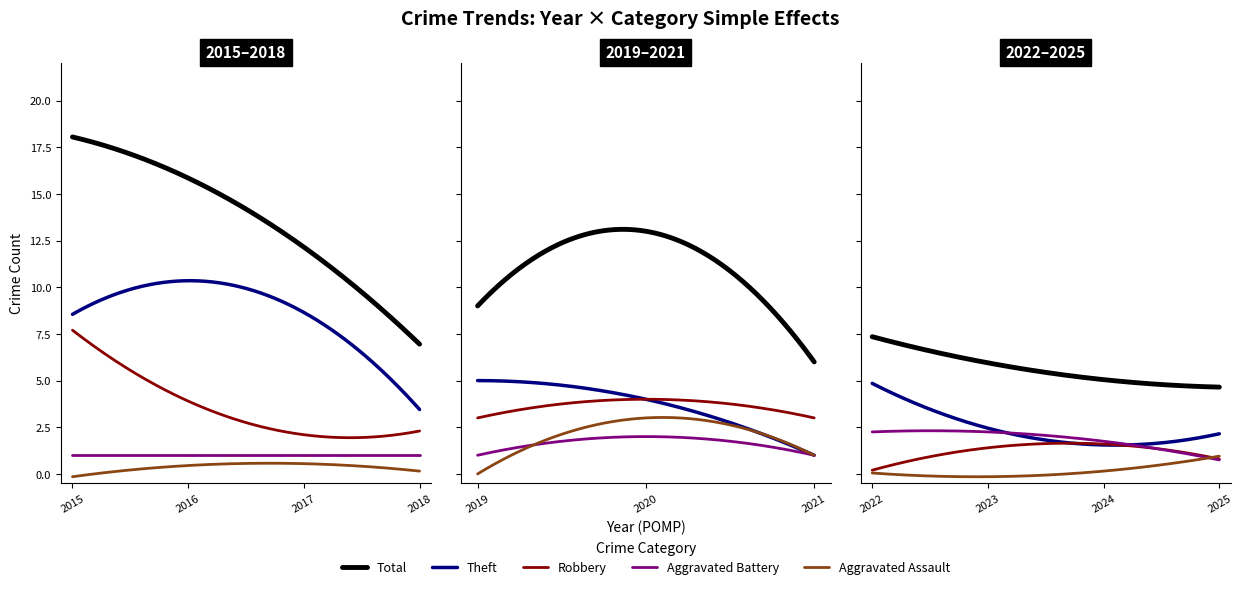

At which label does Robbery reach its peak?

2015